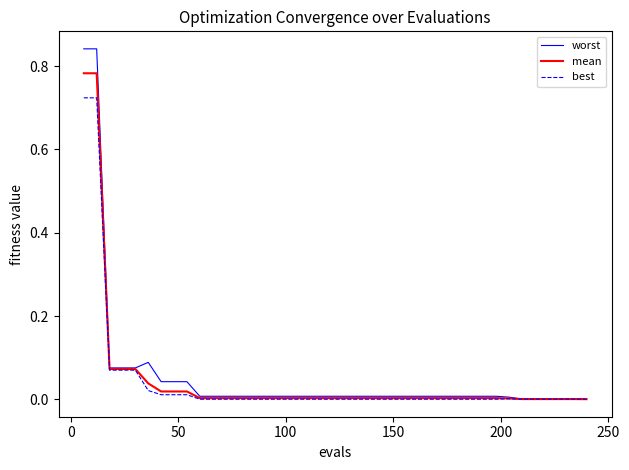

Which series has the widest spread of values?

worst